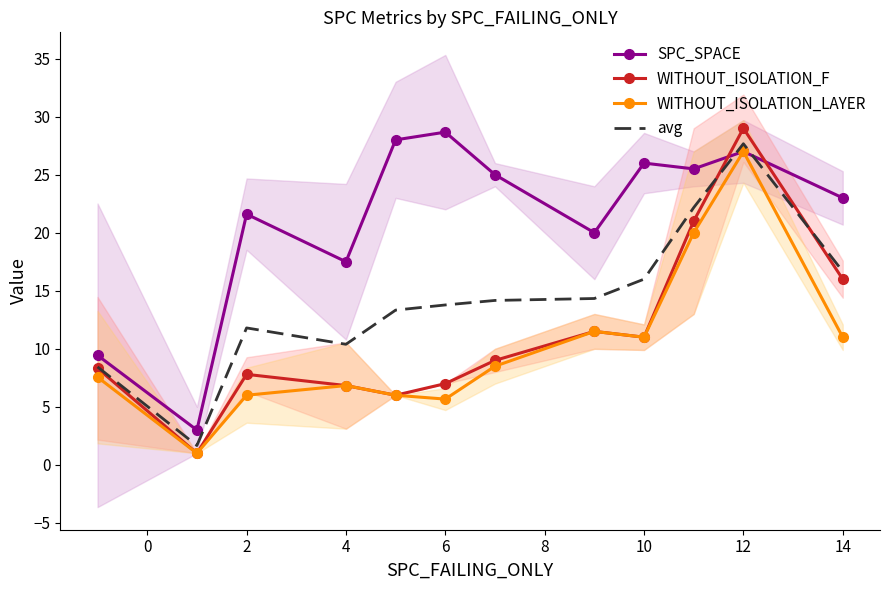

How many times do SPC_SPACE and avg cross each other?

2